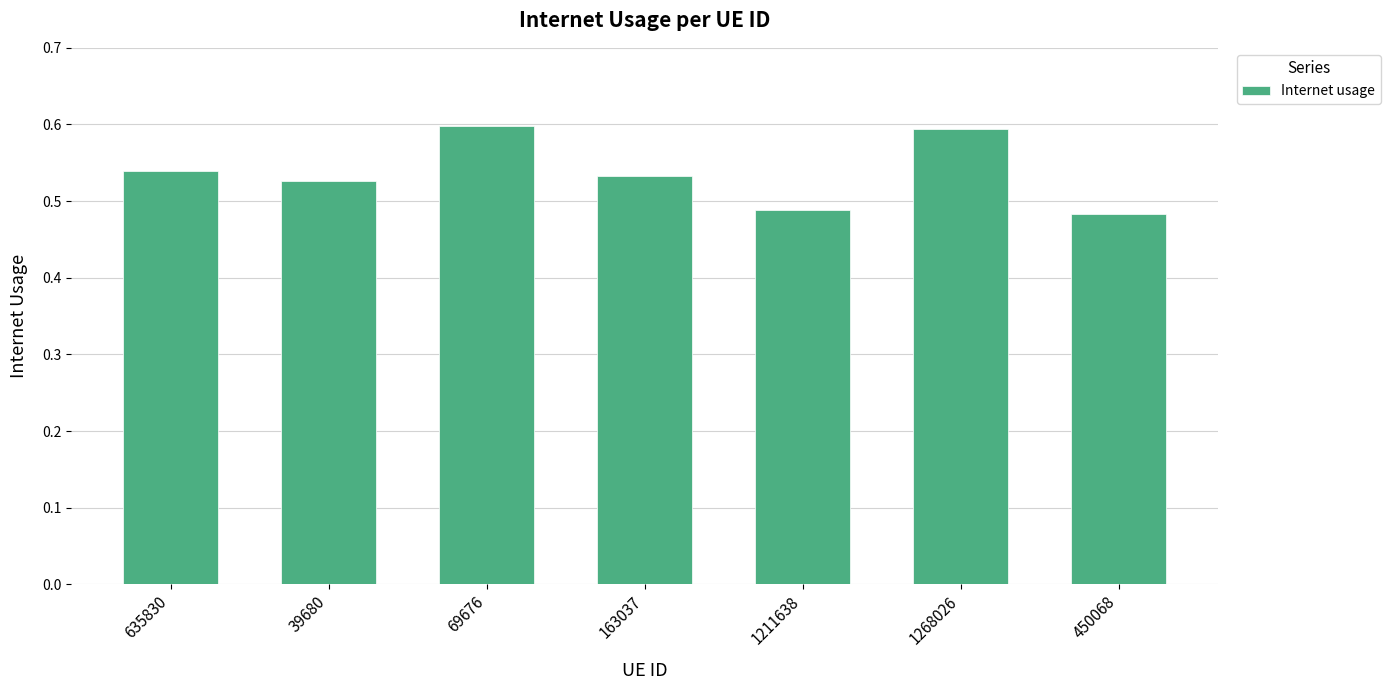

What is the sum of all values?

3.8